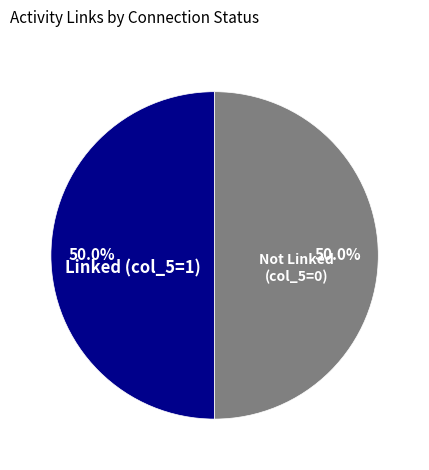

To the nearest percent, what is the average slice percentage?

50%